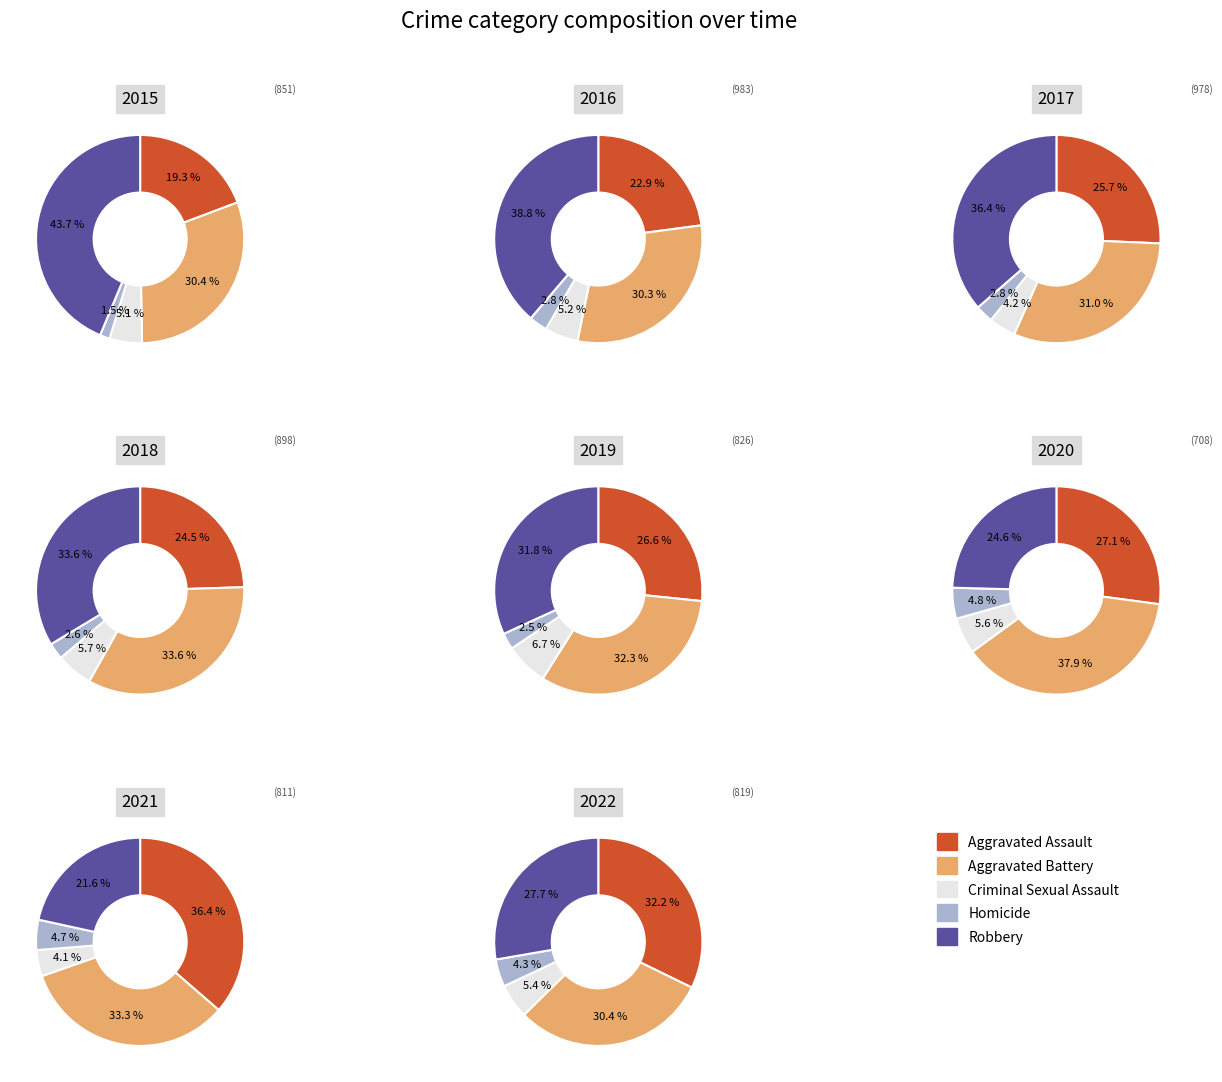

Is it true that Aggravated Battery is 15% of the pie?

False